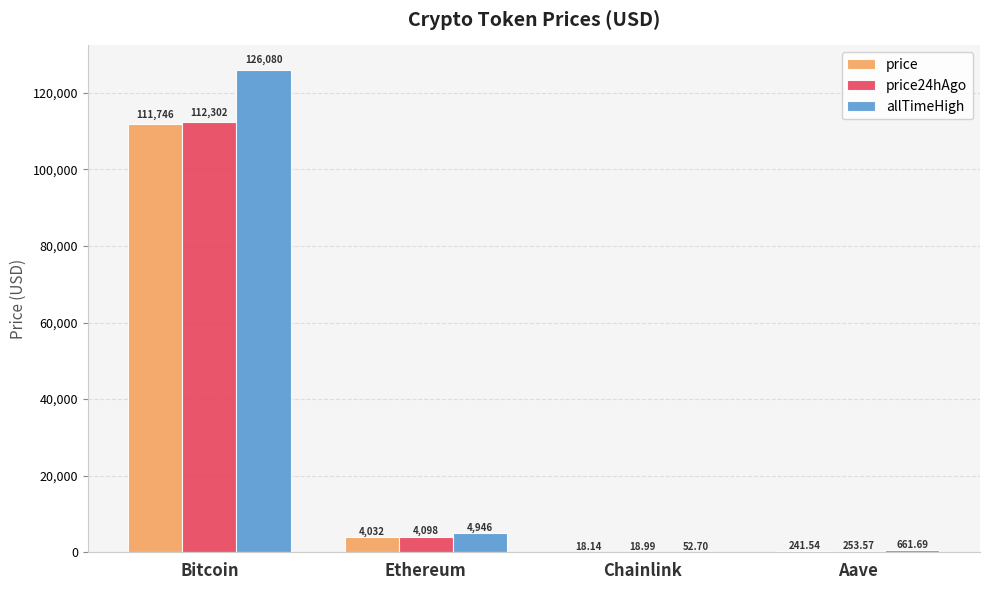

Count the number of categories in the chart.

4